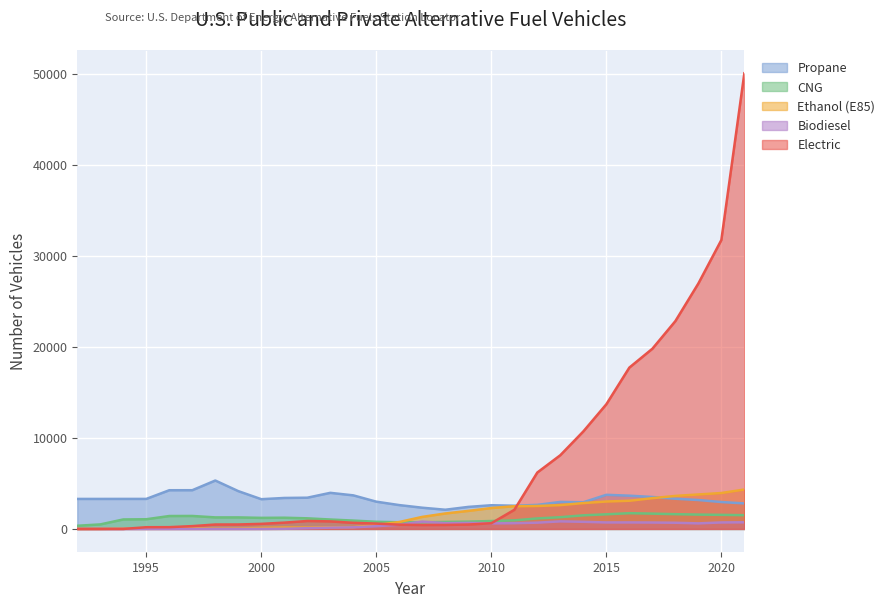

Between 1992 and 1993, which series saw the biggest shift?

CNG